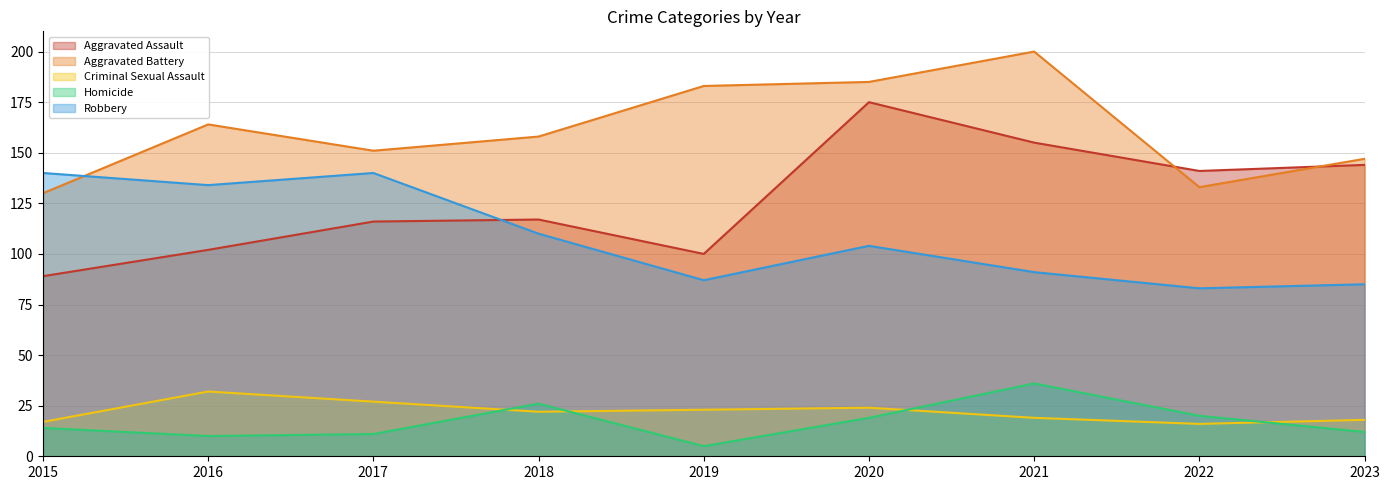

List the series in order of their peak value, highest first.

Aggravated Battery, Aggravated Assault, Robbery, Homicide, Criminal Sexual Assault